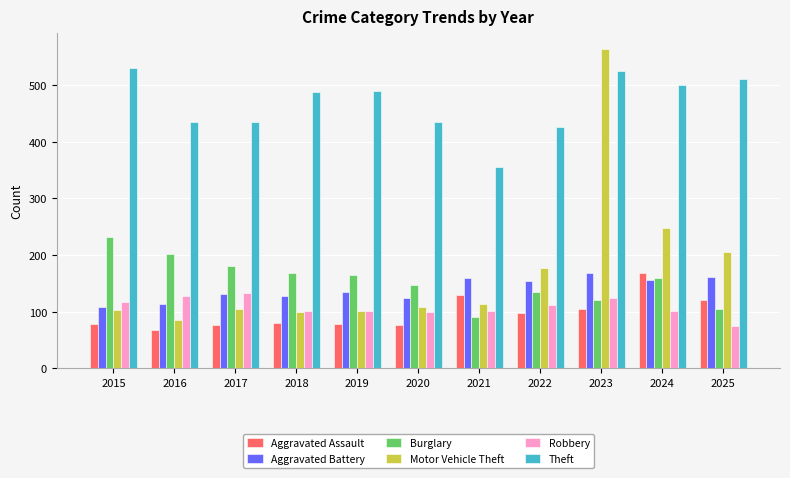

True or false: Theft has a value of 827 at 2023.

False